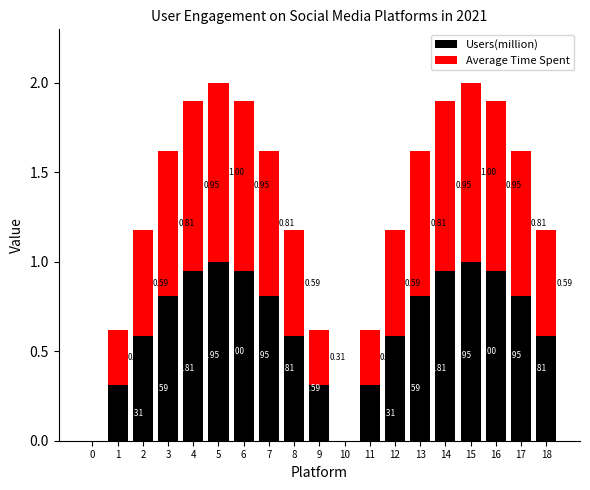

What is the sum of all Users(million) values?

12.3